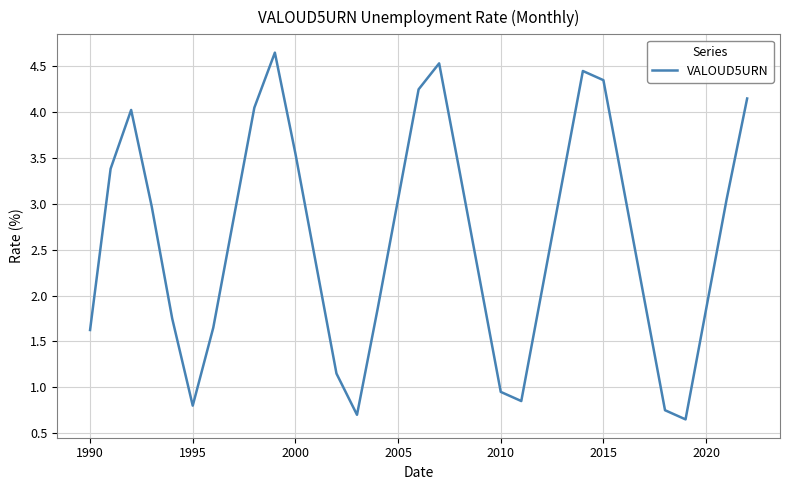

True or false: the data shows 1.7 at 2005.

False